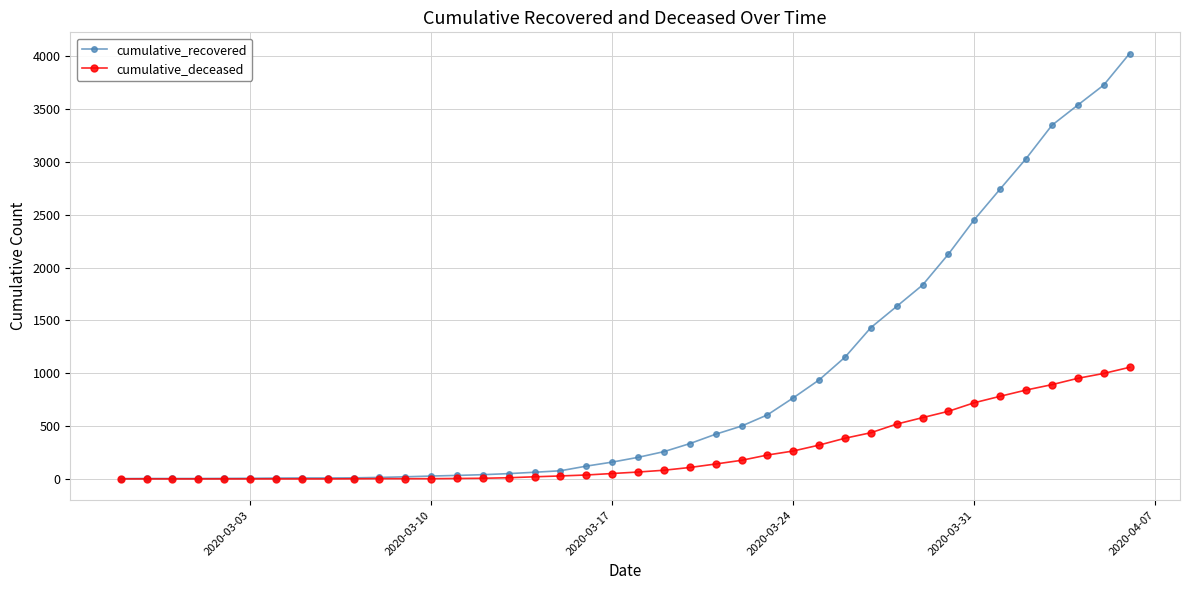

What is the maximum value shown in the chart?

4025